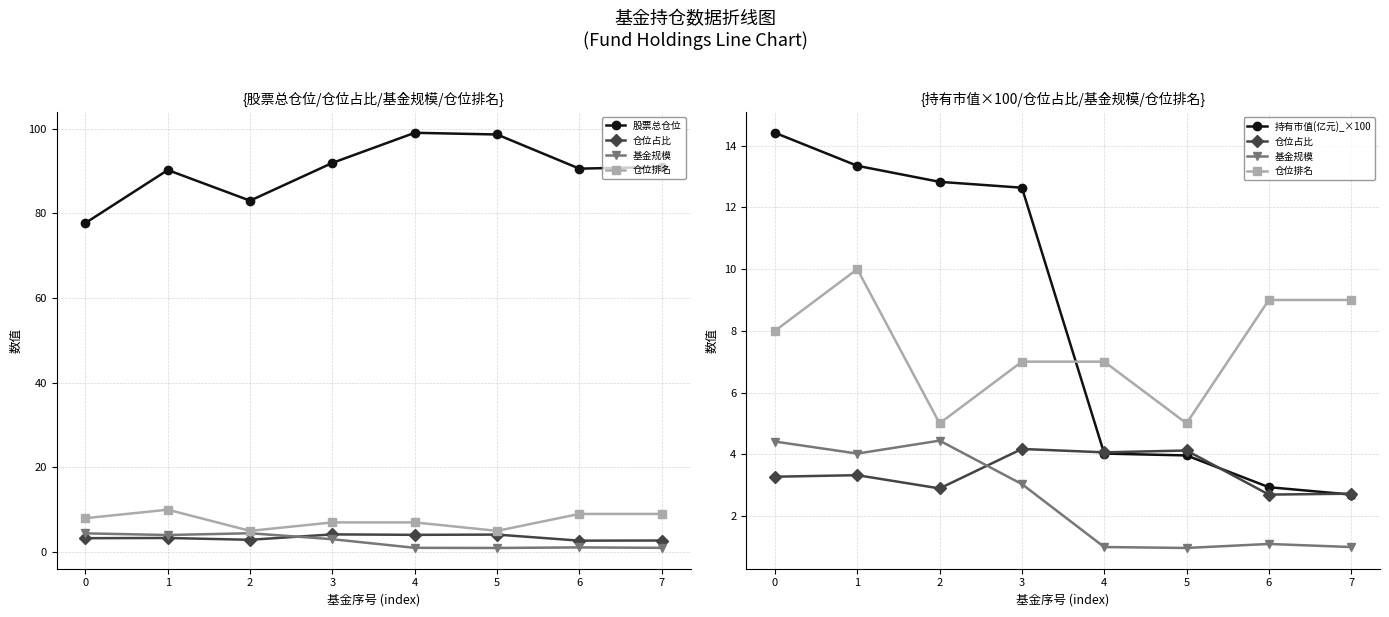

What is the value of the 仓位排名 point at the 5th from the left?

7.0